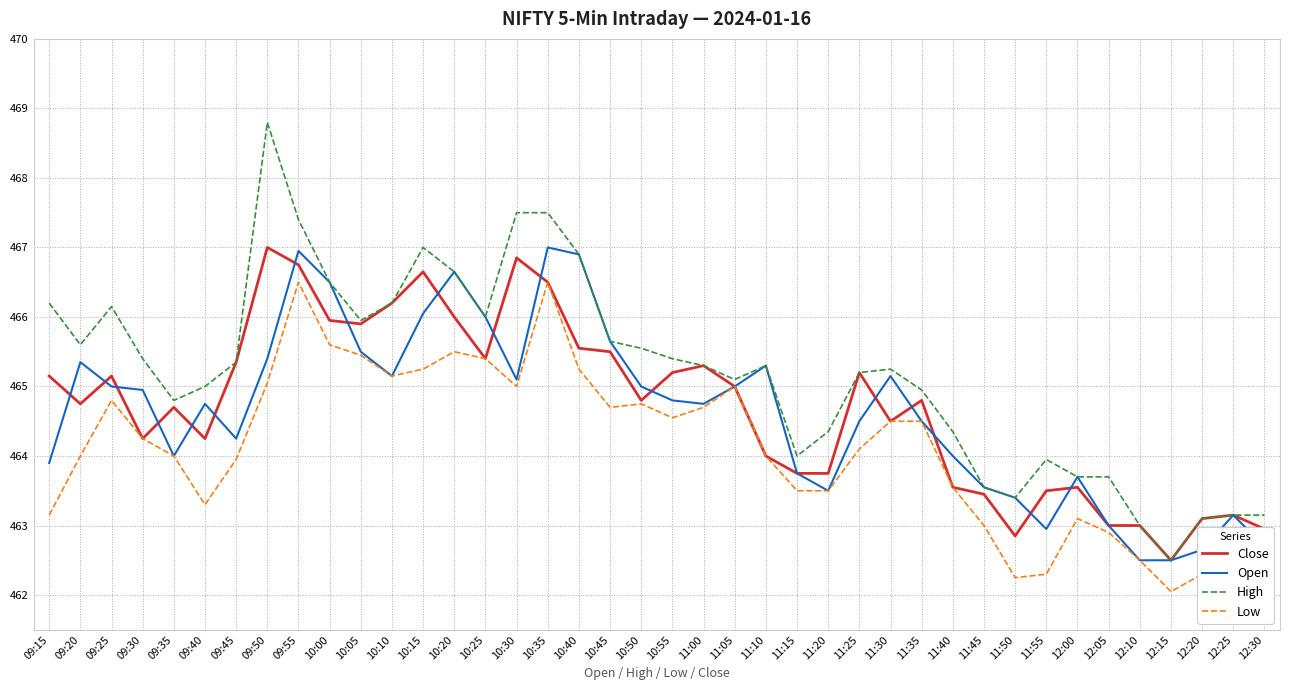

What position from the left is 09:35?

5